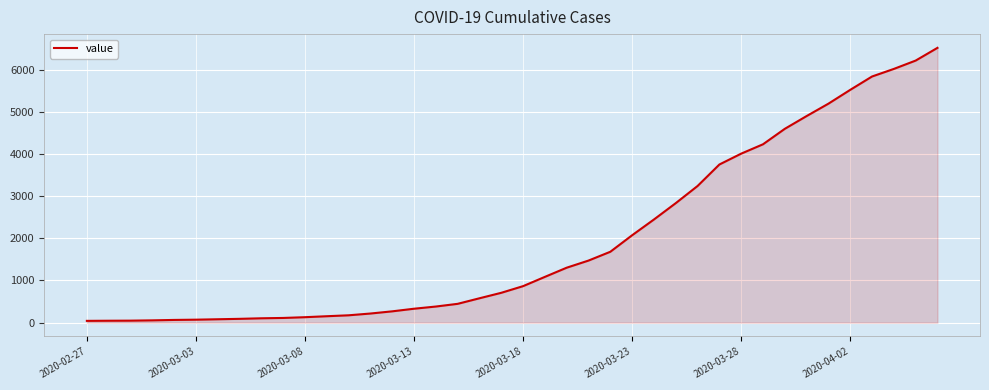

What is the difference between the maximum and minimum values?

6480